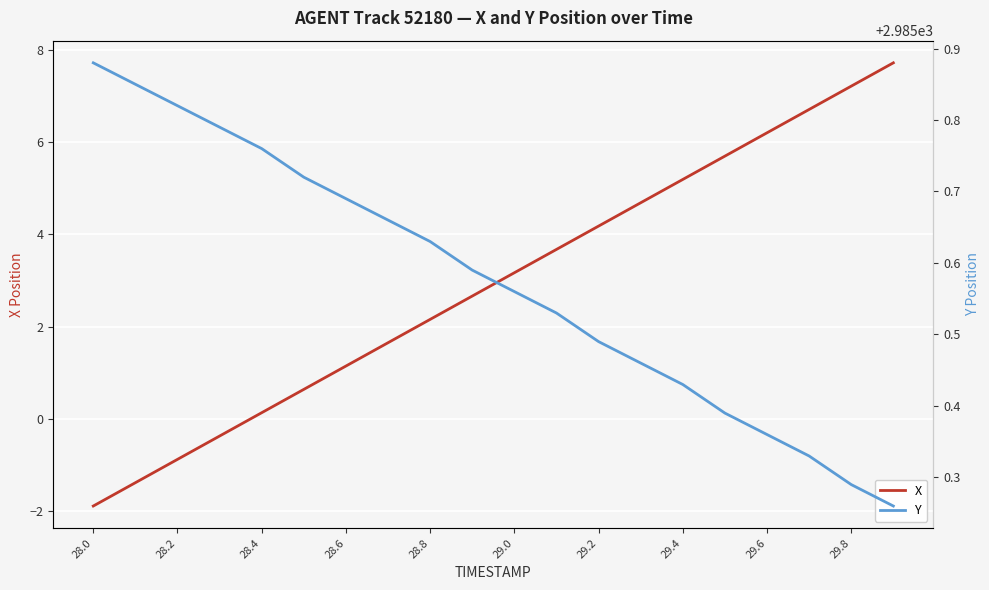

What is the highest value of the X series?

7.7